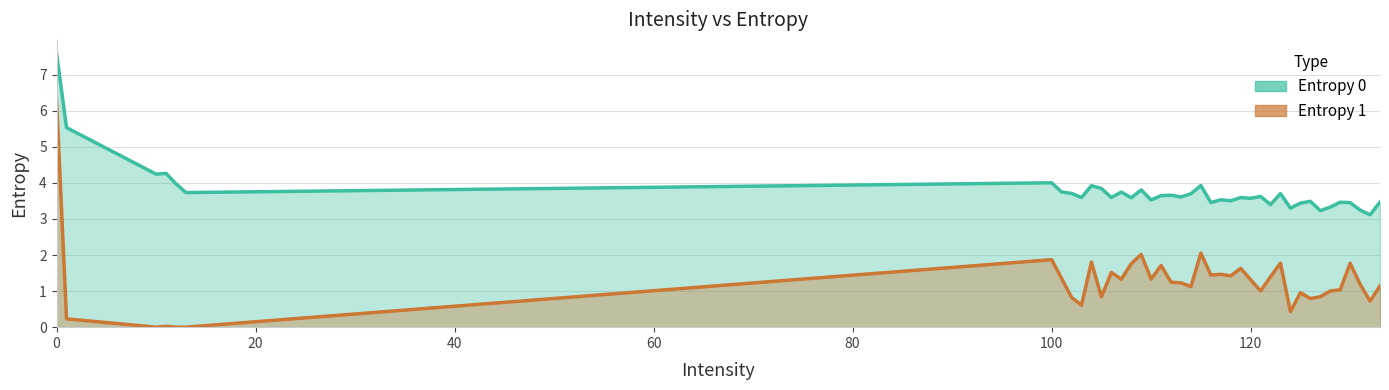

List the series in order of their peak value, highest first.

Entropy 0, Entropy 1